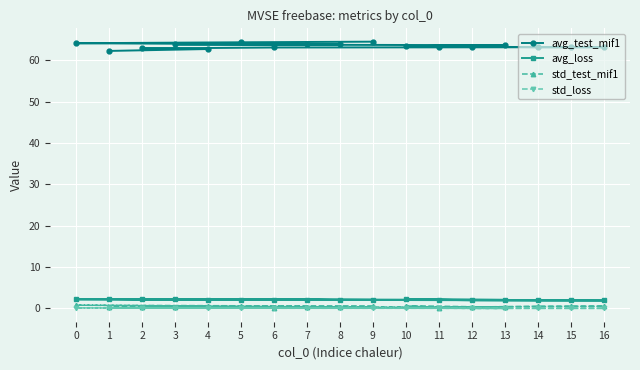

How many lines are shown in the chart?

4